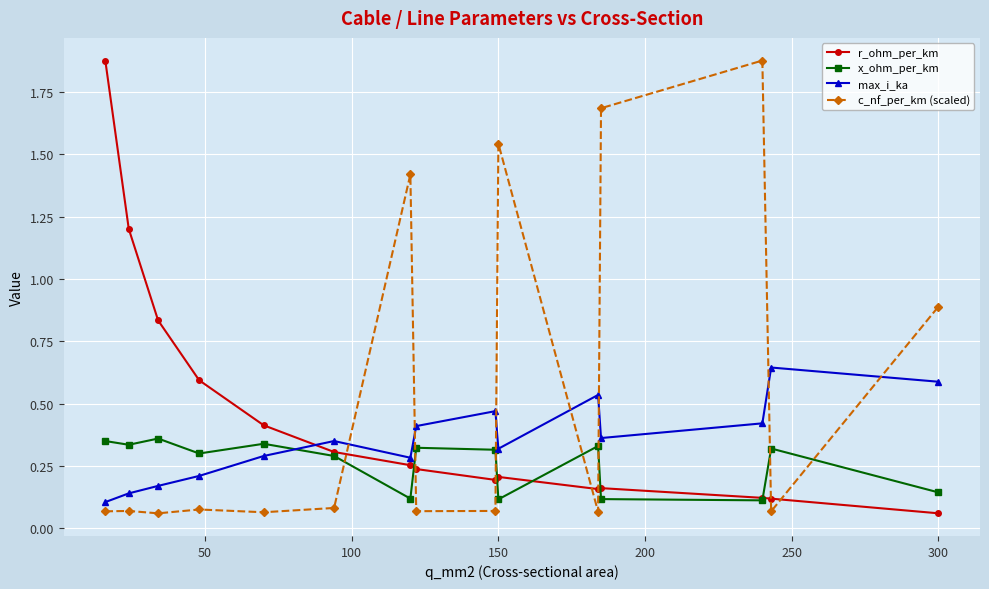

Which series ends up on top after the final intersection of max_i_ka and c_nf_per_km (scaled)?

c_nf_per_km (scaled)